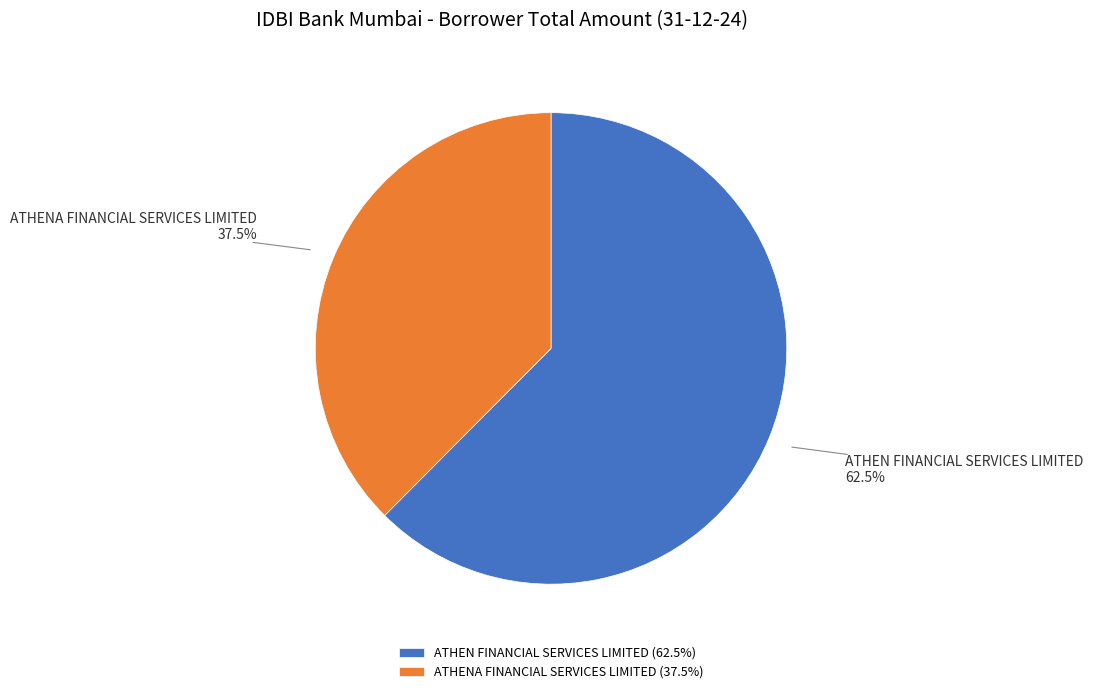

Does any single category account for the majority?

Yes